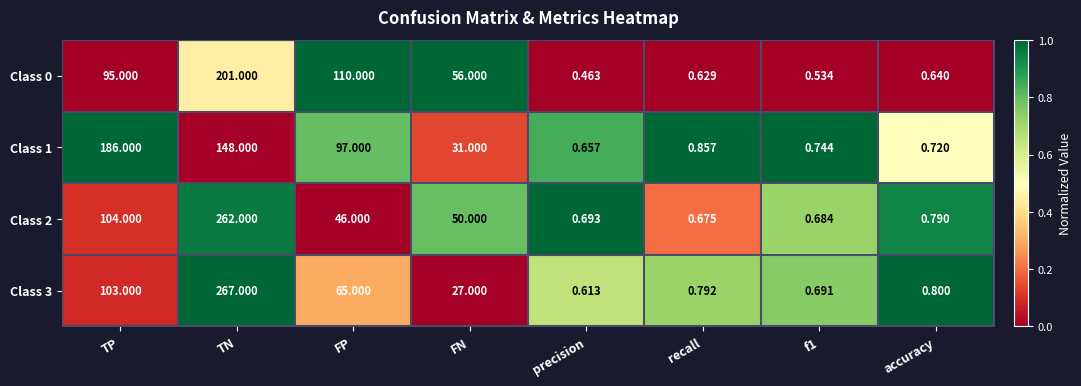

How many values in the Class 1 series are below 31?

4